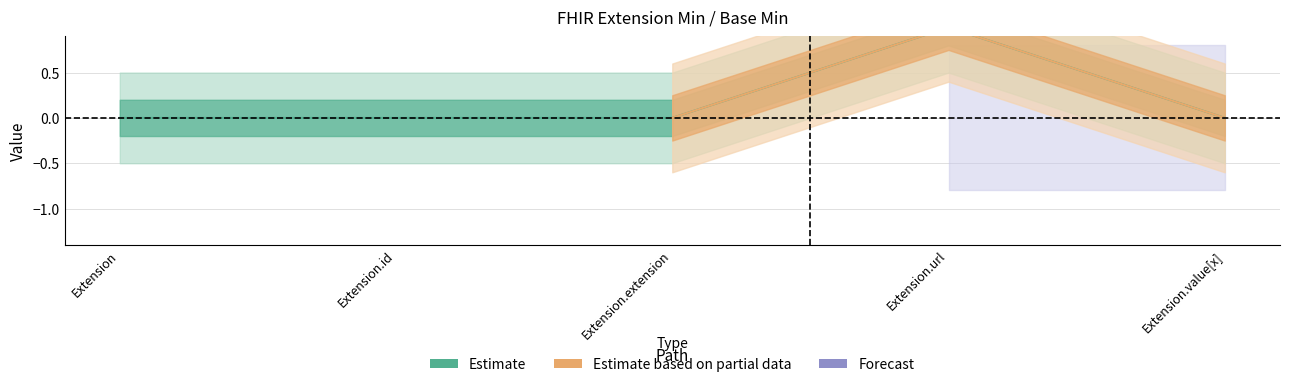

Is it true that the value at Extension.extension is 0?

False